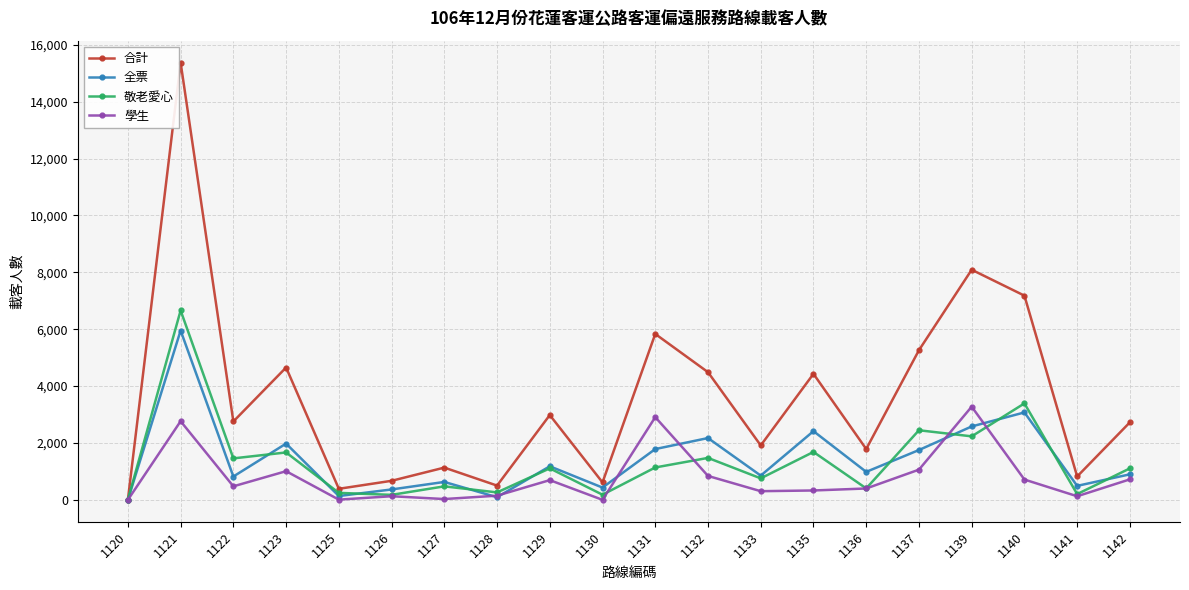

What is the total value across all series at 1128?

1004